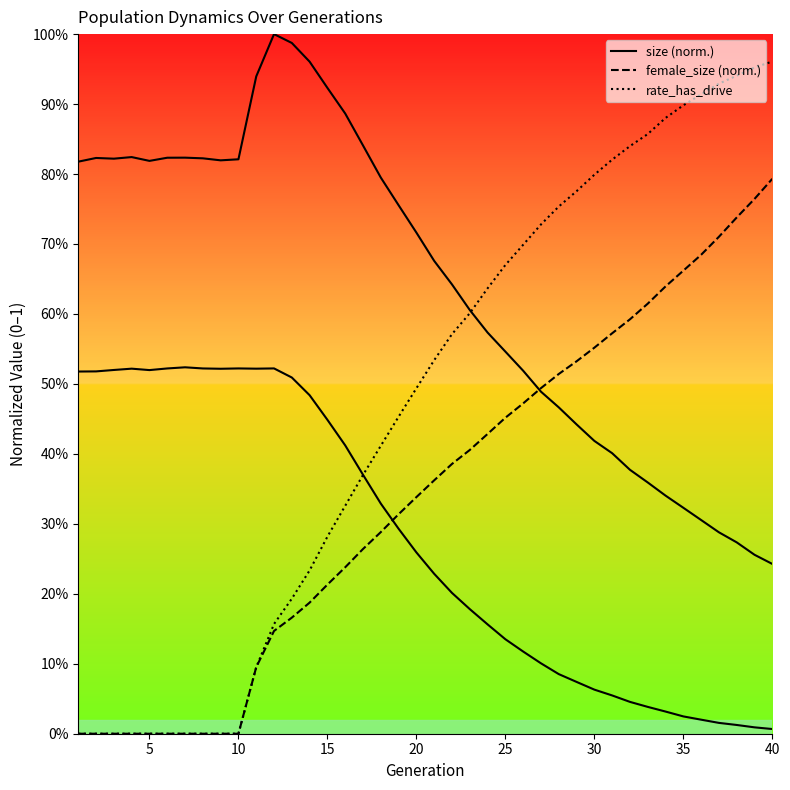

Which series has the largest range (max minus min)?

rate_has_drive